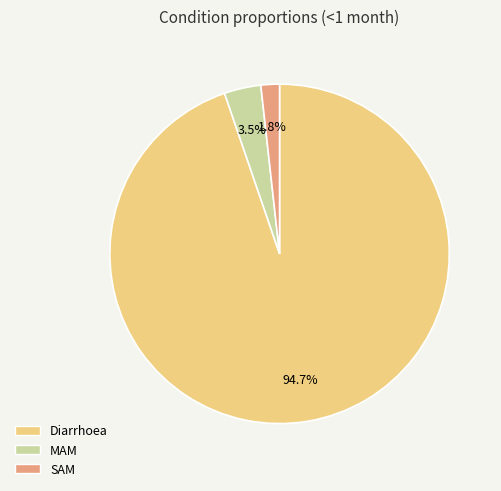

Does Diarrhoea represent more than half of the total?

Yes